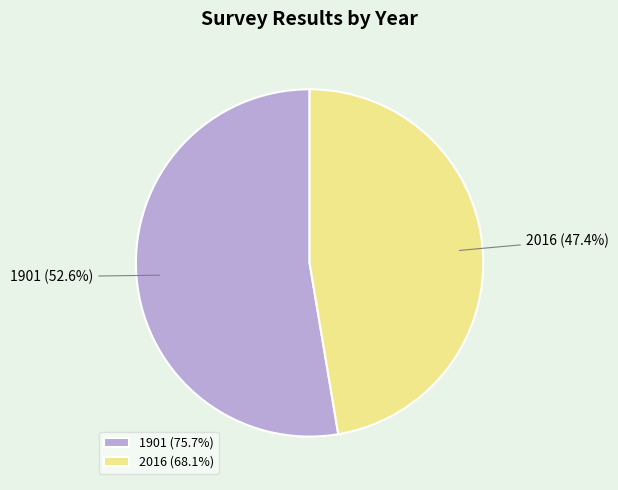

How many slices are in this pie chart?

2